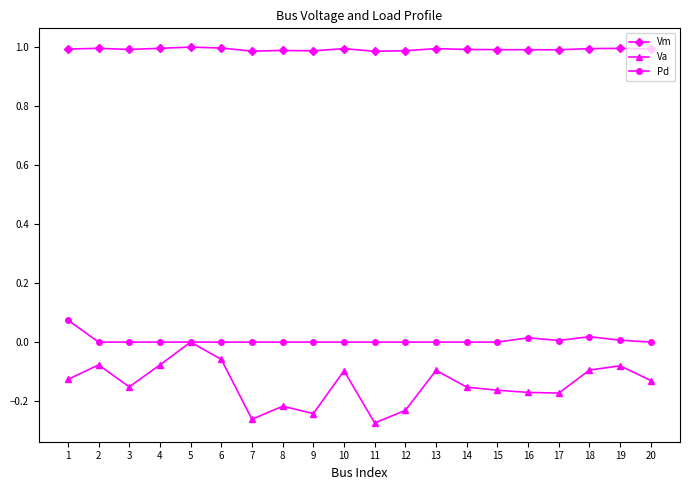

Which series has the largest total across all categories?

Vm